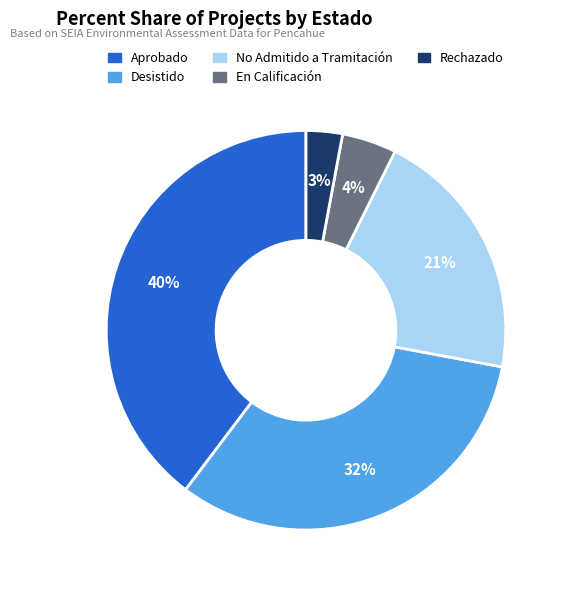

Between Aprobado and Rechazado, which is larger?

Aprobado